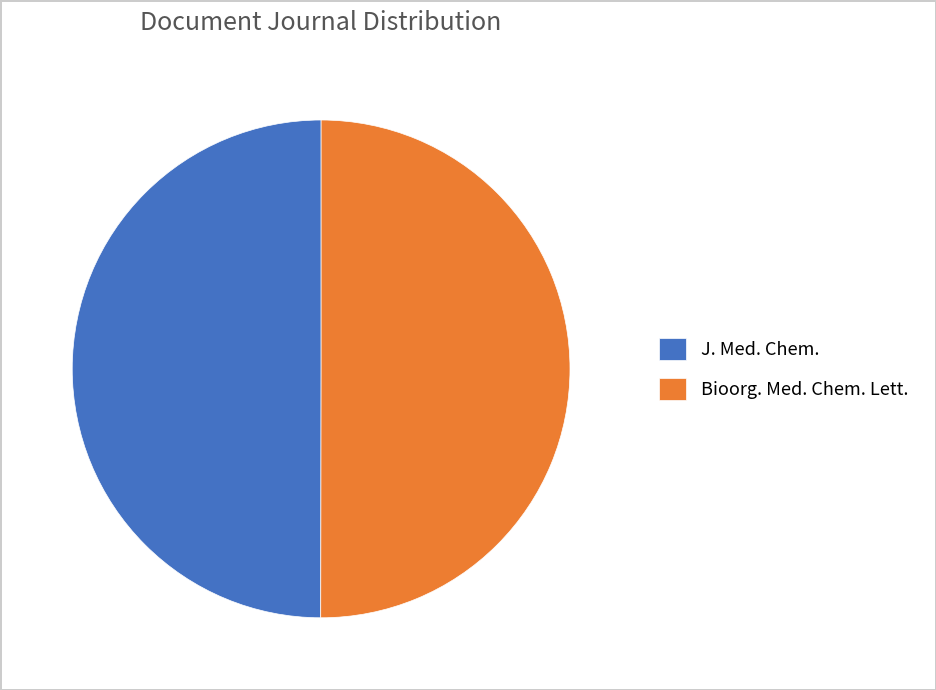

True or false: J. Med. Chem. accounts for 64% of the total.

False